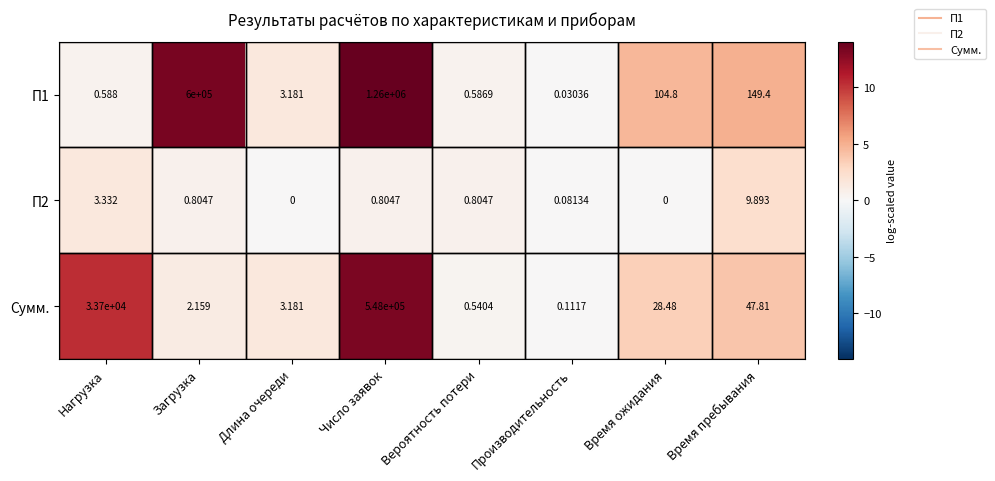

Which category has the highest value in the П2 series?

Время пребывания